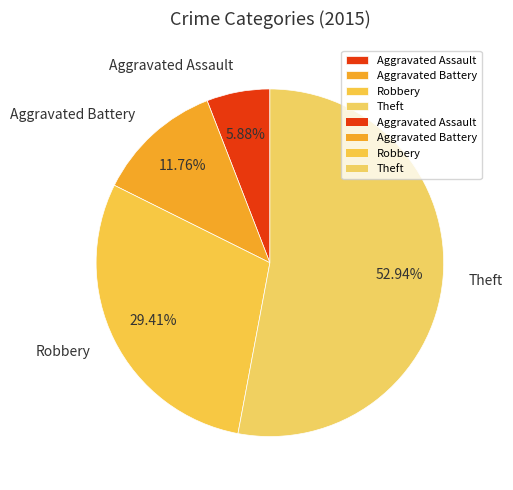

To the nearest percent, what is the average slice percentage?

25%